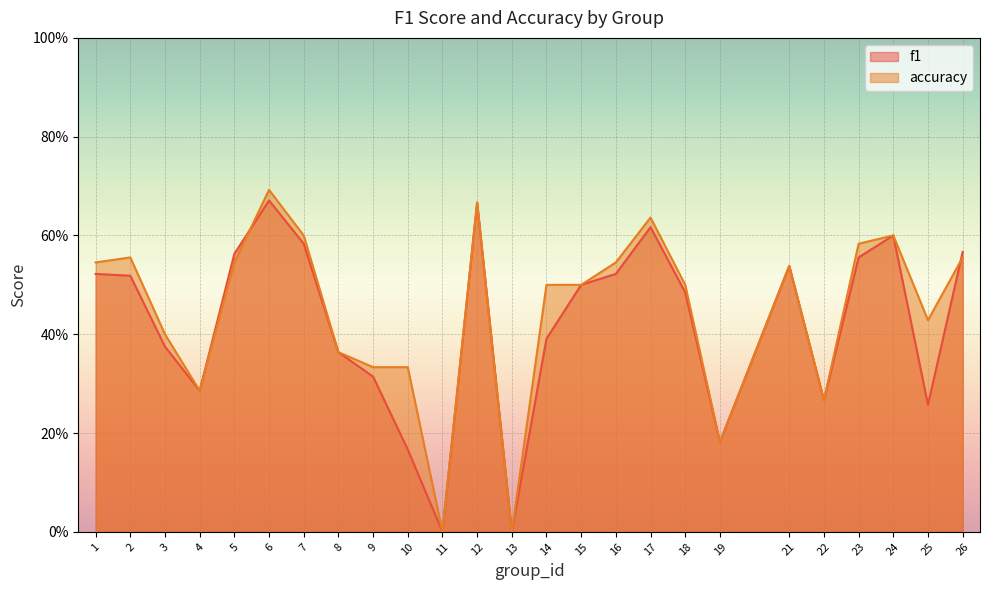

At which label is f1 closest to 0?

11